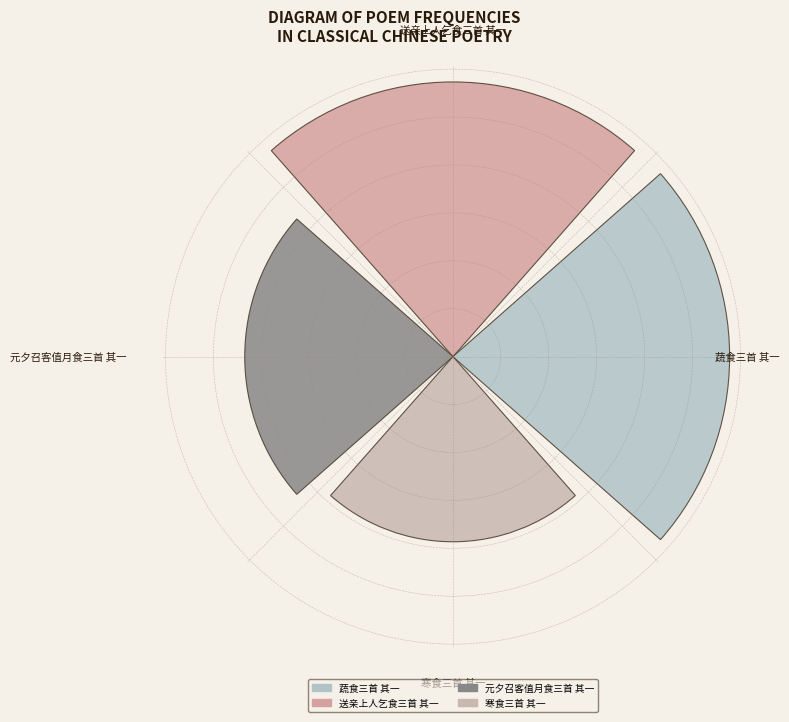

Are the bars horizontal?

No